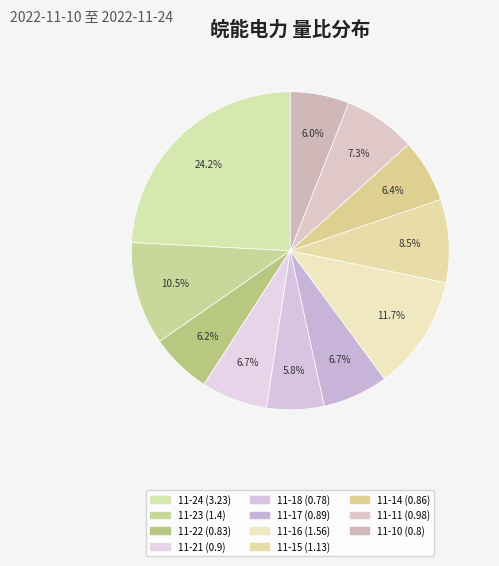

Count the number of slices in the pie.

11